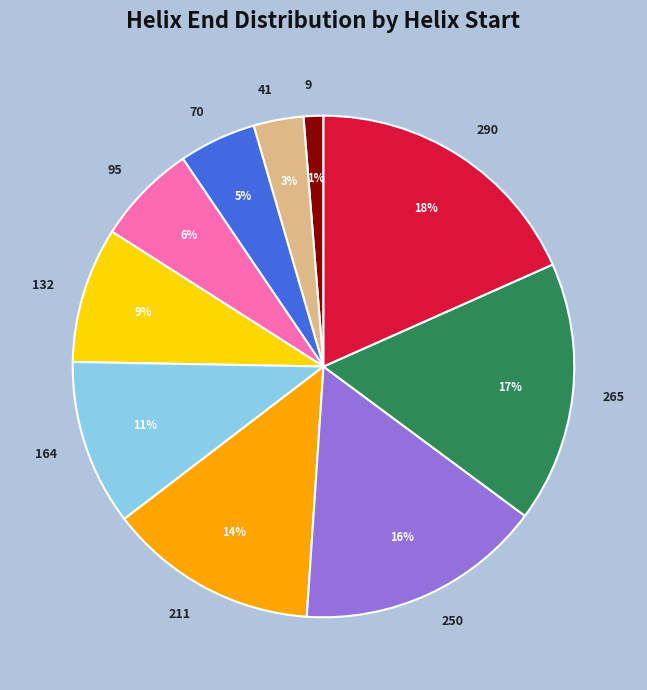

Count the number of slices in the pie.

10